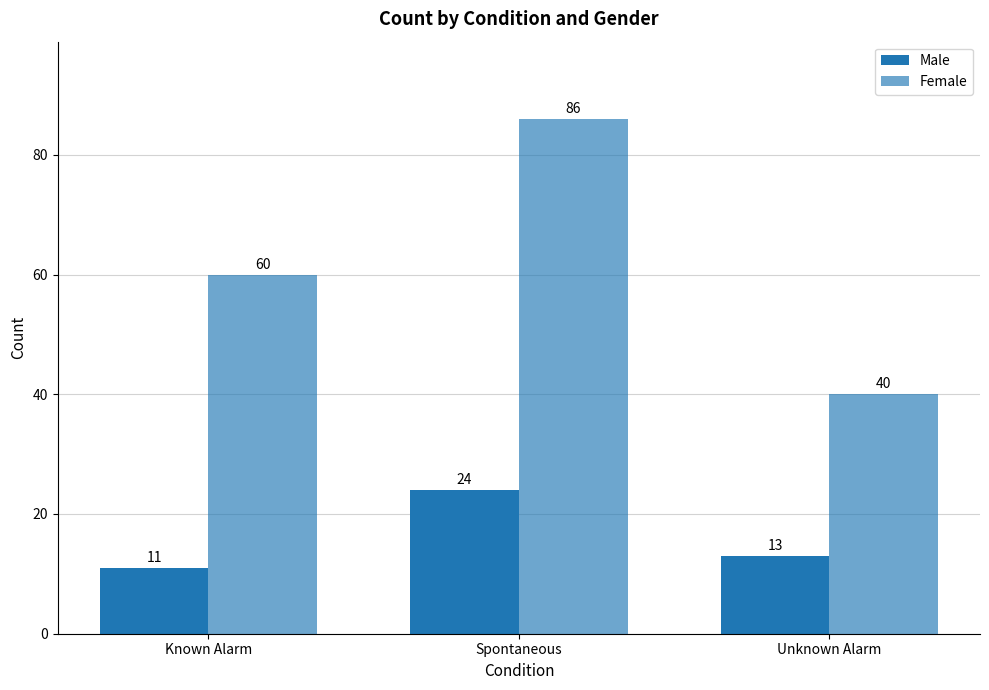

At which label does Female reach its minimum?

Unknown Alarm